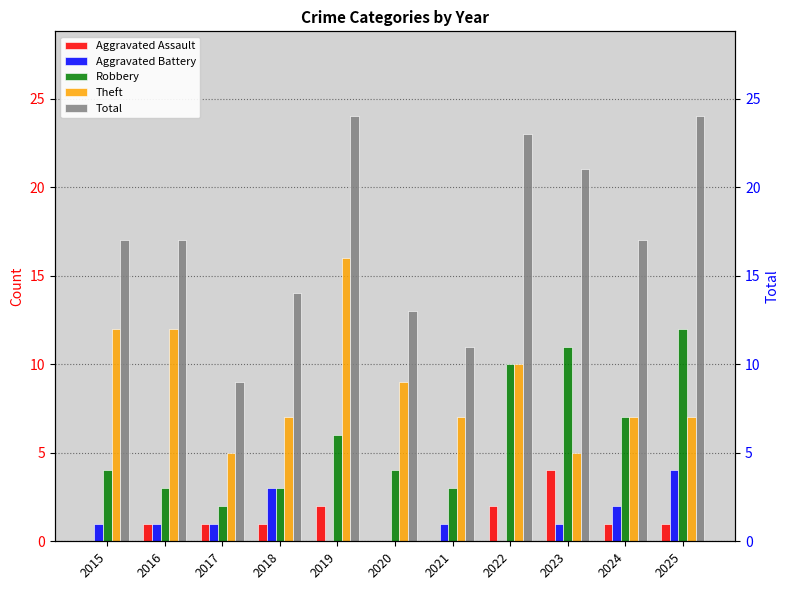

The value of Aggravated Assault at 2019 is 1. True or false?

False